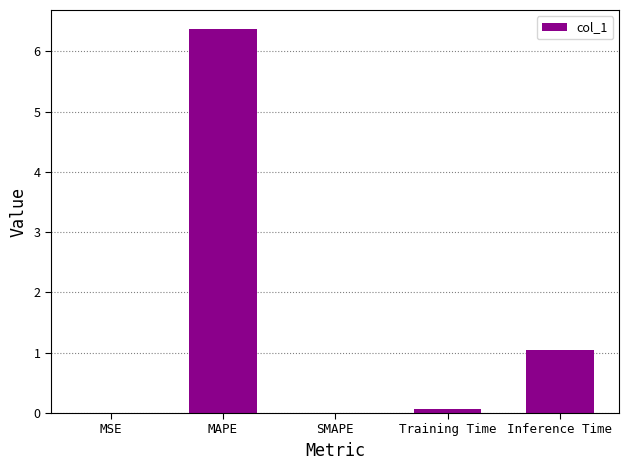

How many data points does each series have?

5